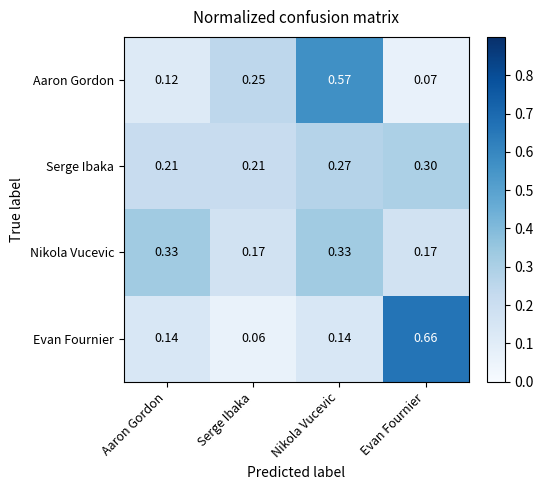

At which label does Serge Ibaka reach its peak?

Evan Fournier